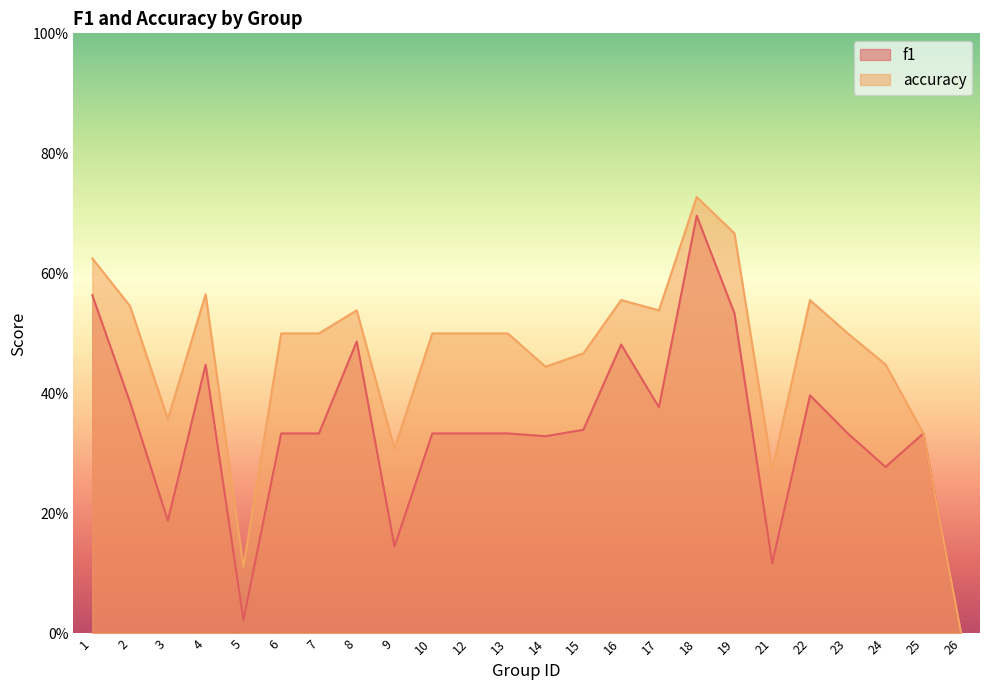

The value of f1 at 22 is 0.5. True or false?

False